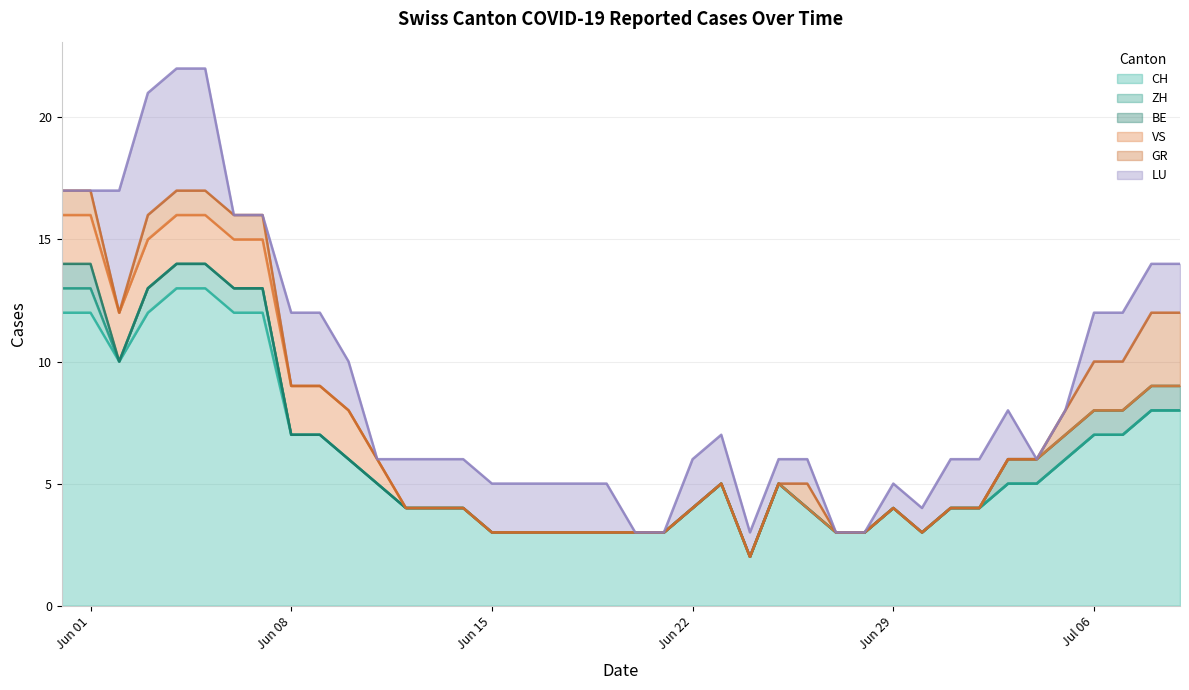

What is the difference between the maximum and minimum values in the CH series?

11